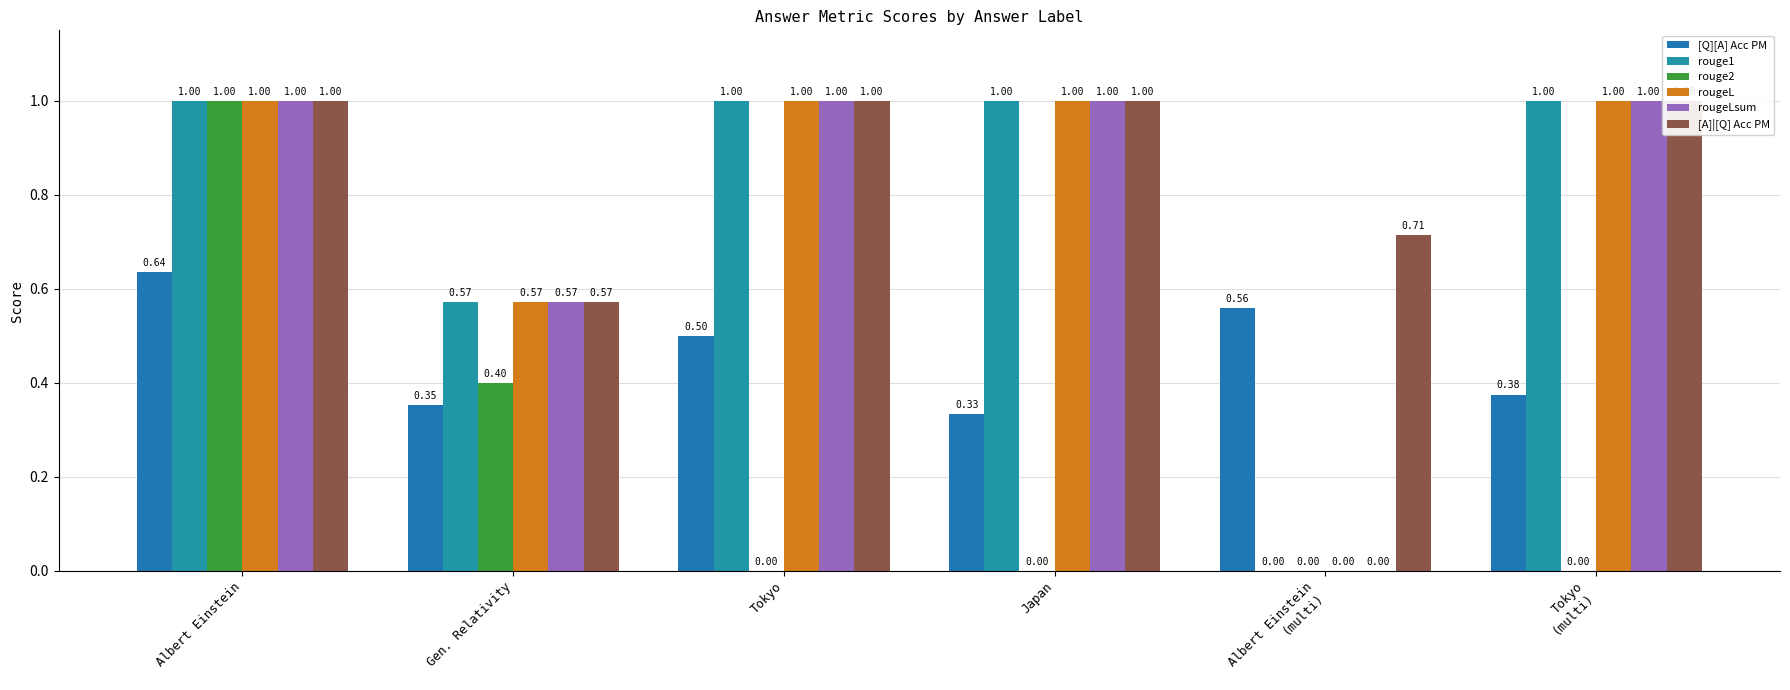

How many groups of bars are there?

6